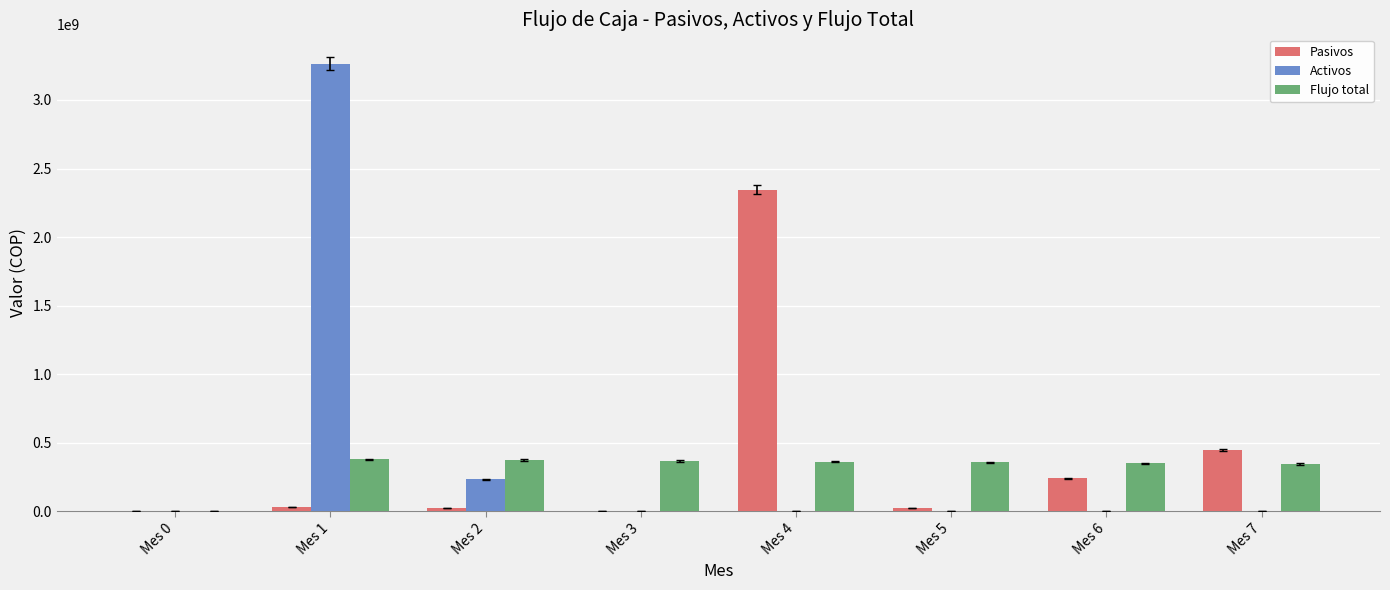

At which label is Activos closest to 1632000000?

Mes 2